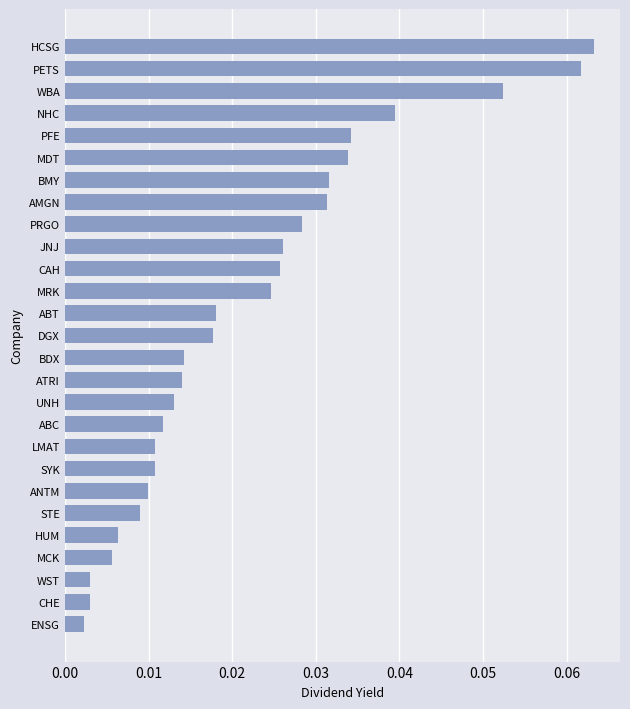

Between BMY and CAH, which is larger?

BMY